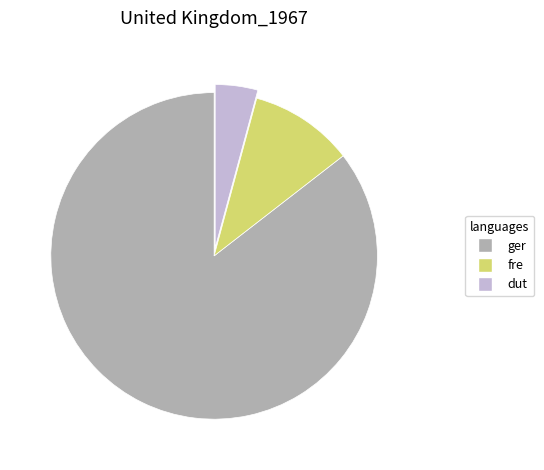

Rank the categories by value from highest to lowest.

ger, fre, dut